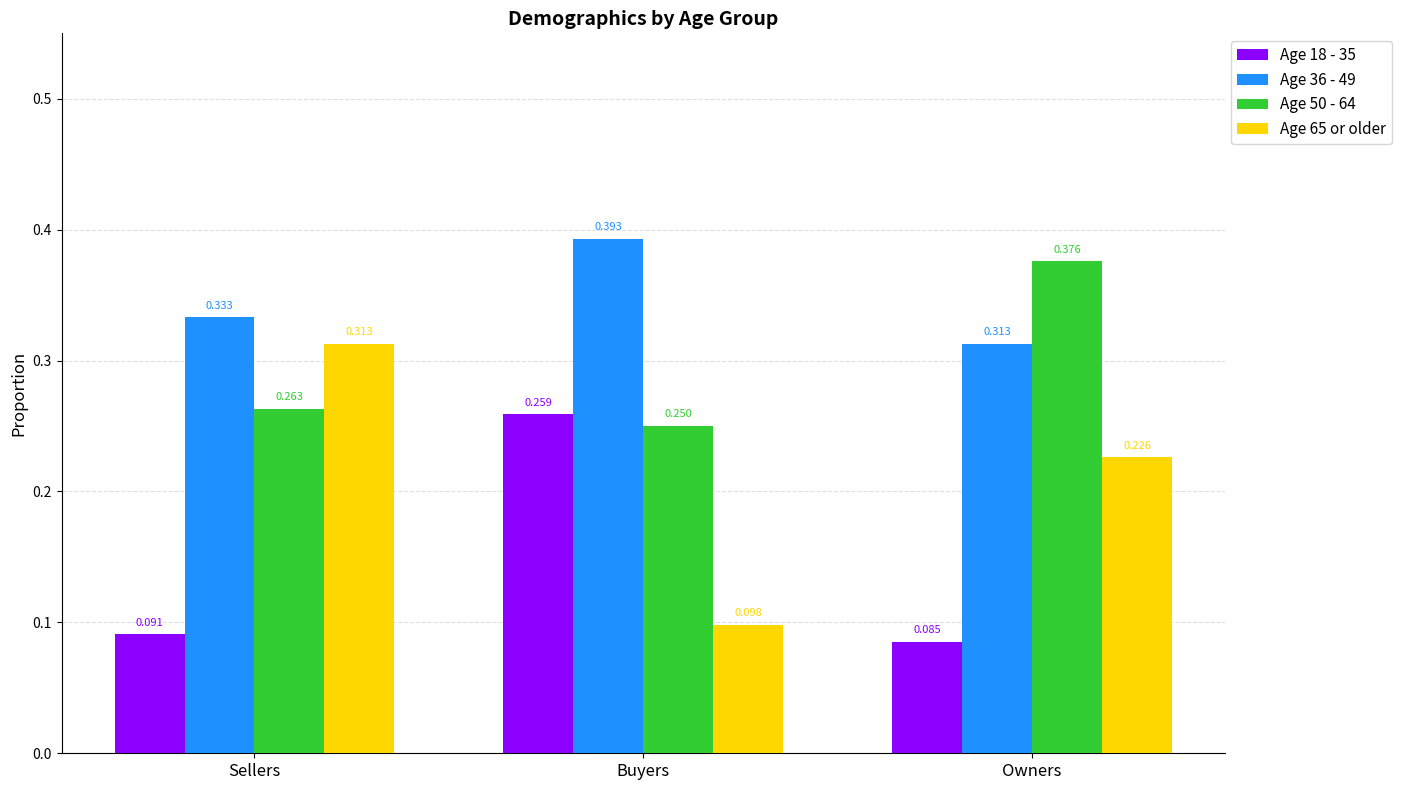

Is the value of Age 36 - 49 at Sellers greater than the value of Age 65 or older at Sellers?

Yes